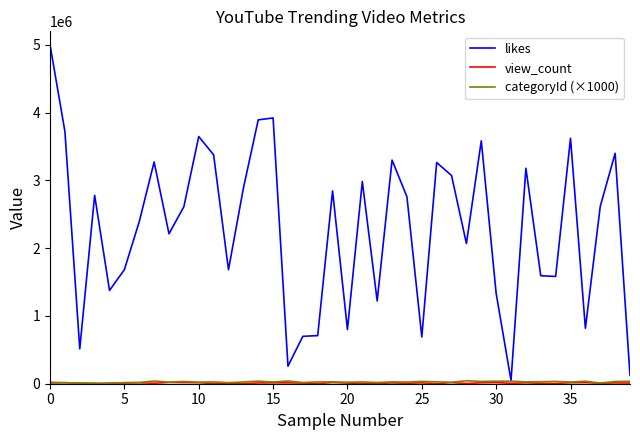

What is the maximum value shown in the chart?

5000000